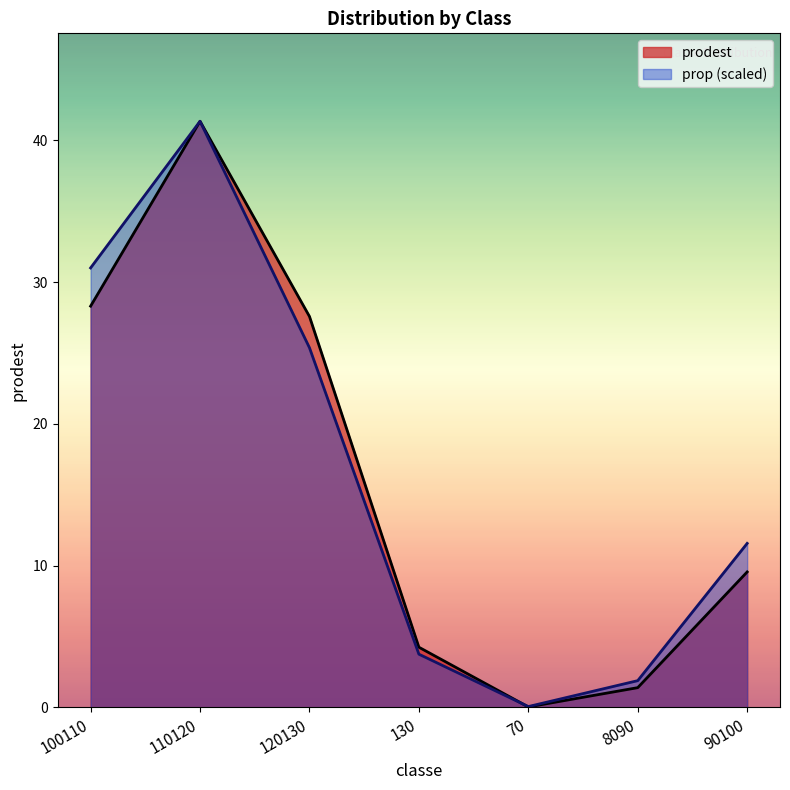

What is the total value across all series at 110120?

82.7